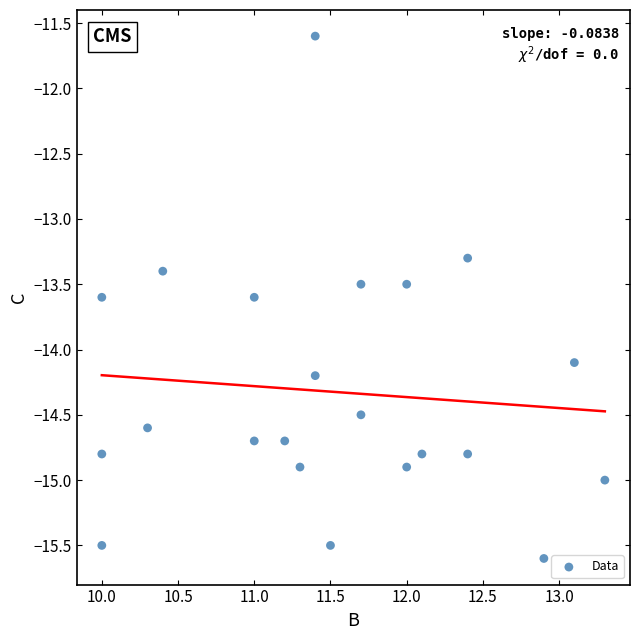

What Y value in the scatter plot is closest to -13?

-13.3